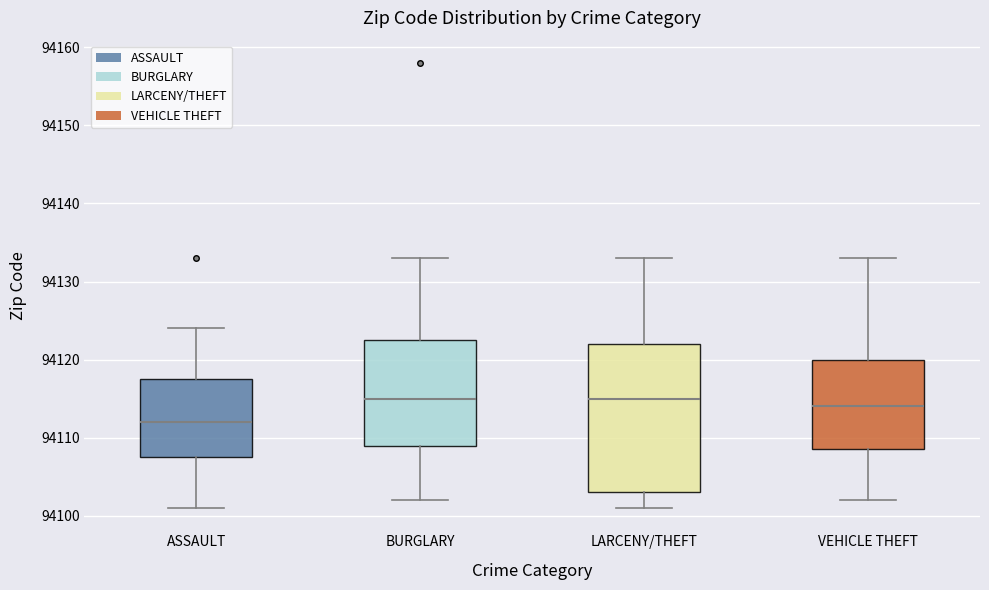

Where is the lower edge of the box for LARCENY/THEFT on the y-axis? The values are not printed on the chart, so give them approximately, as read against the axis.

94103